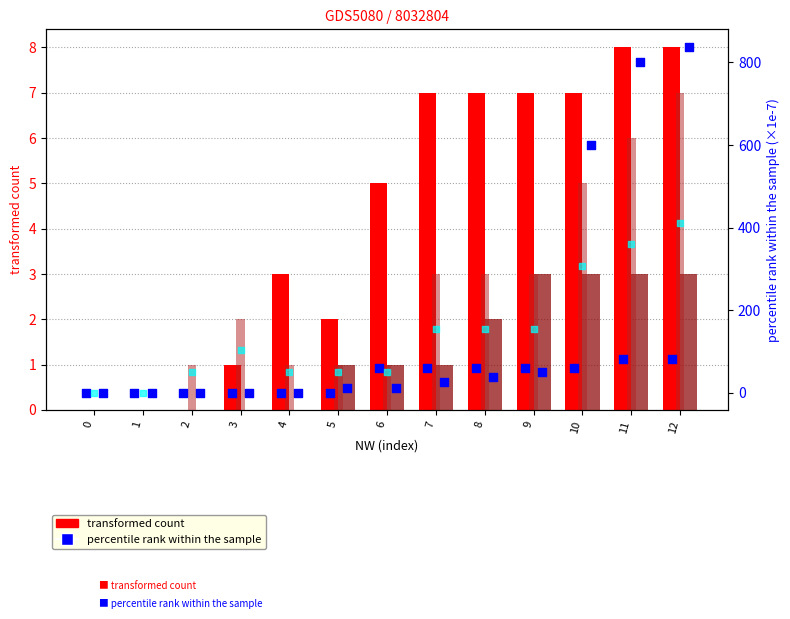

What is the total value across all series at 5?

67.9